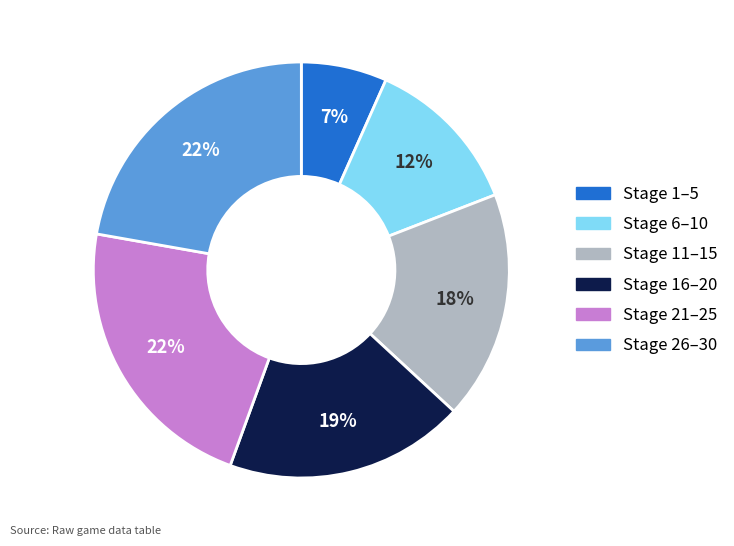

True or false: Stage 16–20 accounts for 19% of the total.

True